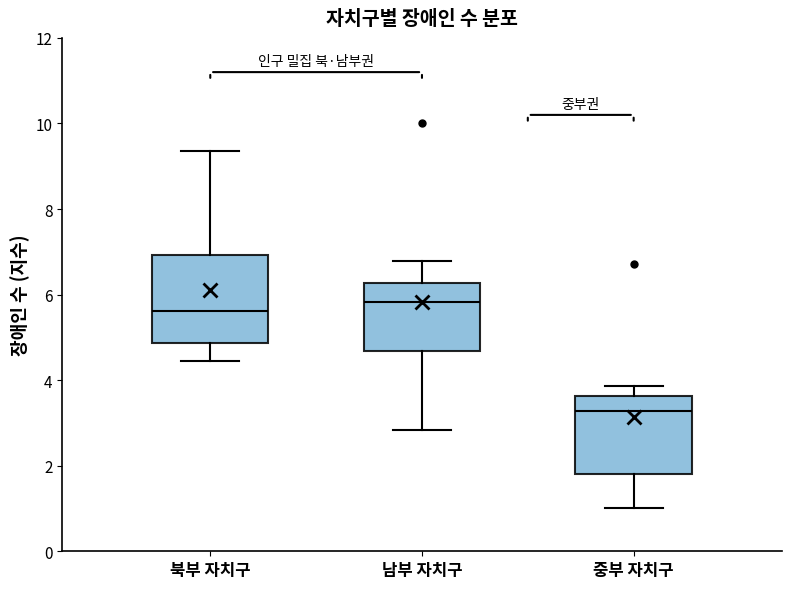

Which box has the highest median line?

남부 자치구